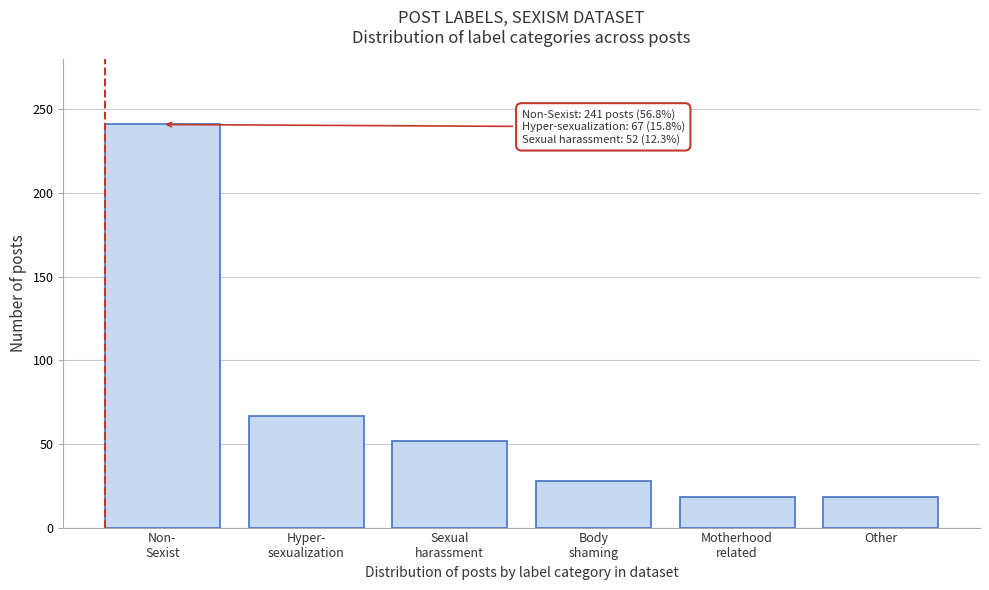

Reading right to left, extract all data points from this chart.

18	18	28	52	67	241